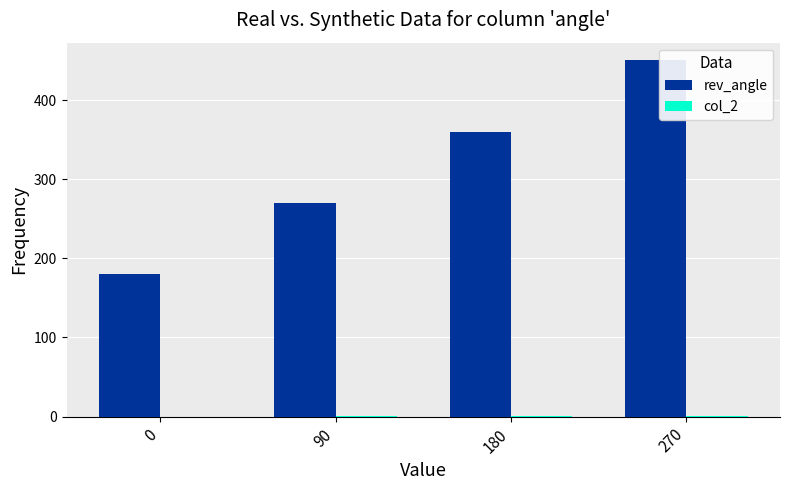

True or false: rev_angle has a value of 99.1 at 270.

False